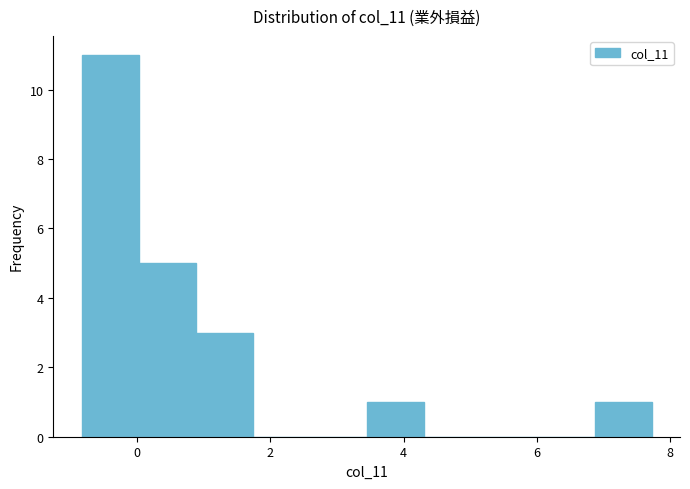

Reading left to right, transcribe this chart: for each bar, give the range it covers on the x-axis and its height. Neither the bar edges nor the heights are printed on the chart, so give them approximately, as read against the axes.

-0.8 to 0.0: 11
0.0 to 0.8: 5
0.8 to 1.8: 3
1.8 to 2.6: 0
2.6 to 3.4: 0
3.4 to 4.4: 1
4.4 to 5.2: 0
5.2 to 6.0: 0
6.0 to 6.8: 0
6.8 to 7.8: 1